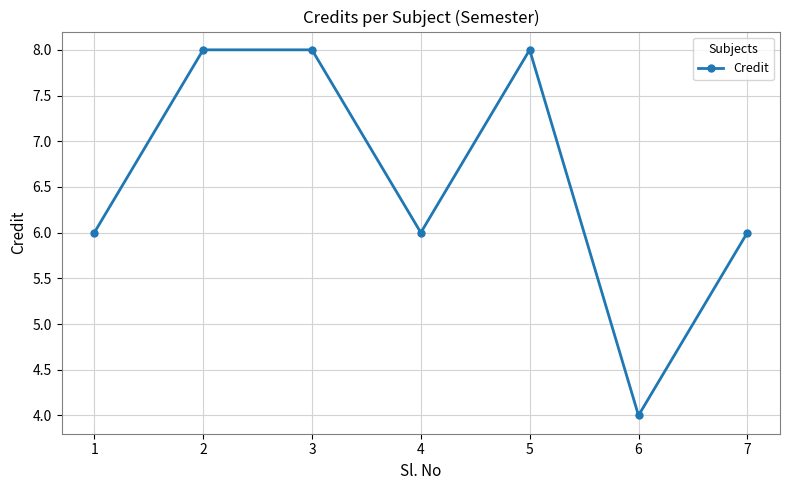

What is the sum of the values at 6 and 5?

12